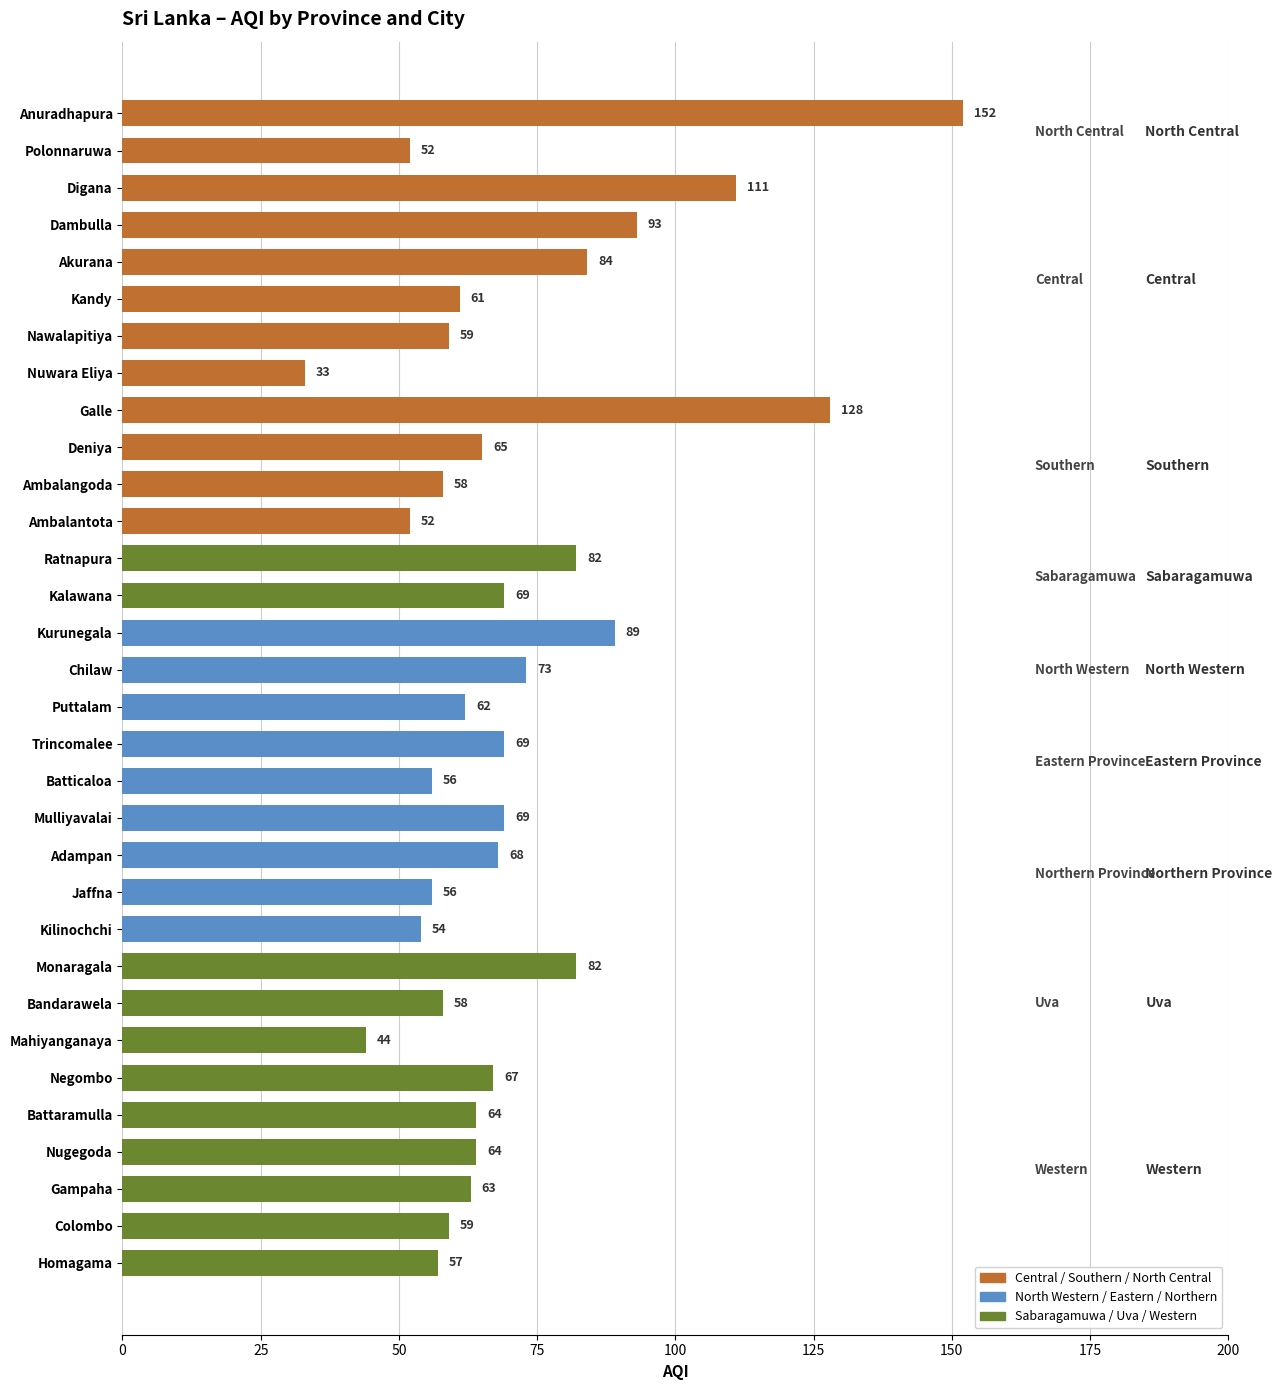

Reading top to bottom, transcribe all the data shown in this chart.

152	52	111	93	84	61	59	33	128	65	58	52	82	69	89	73	62	69	56	69	68	56	54	82	58	44	67	64	64	63	59	57